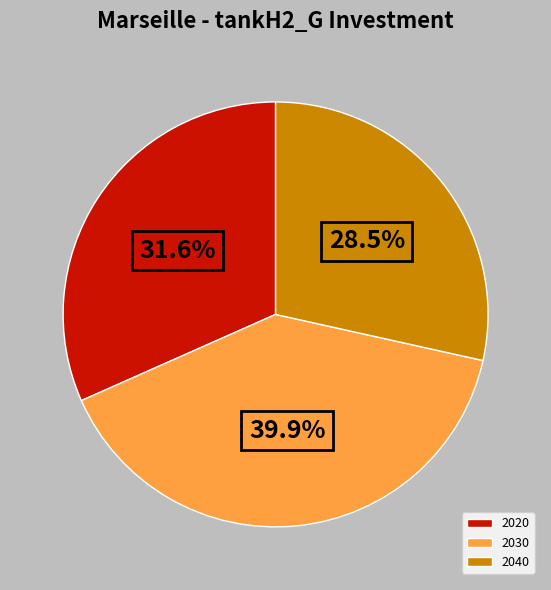

Between 2040 and 2020, which is larger?

2020